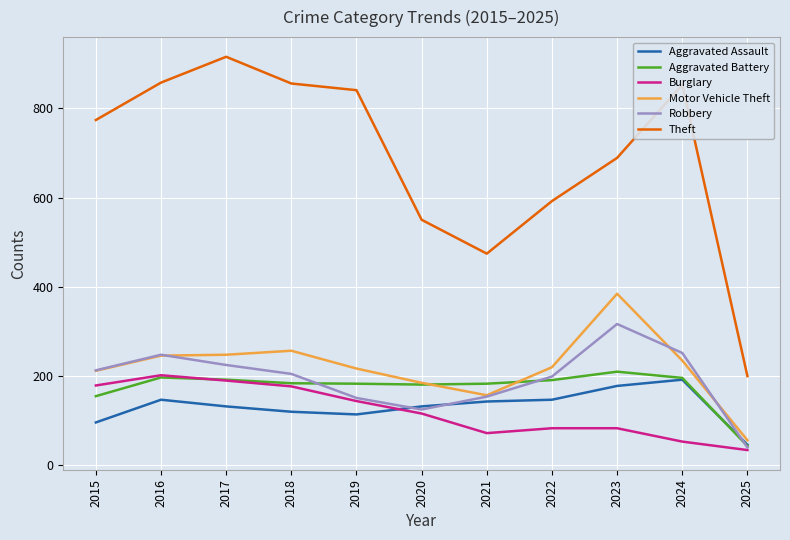

True or false: Theft and Robbery cross at least once.

False